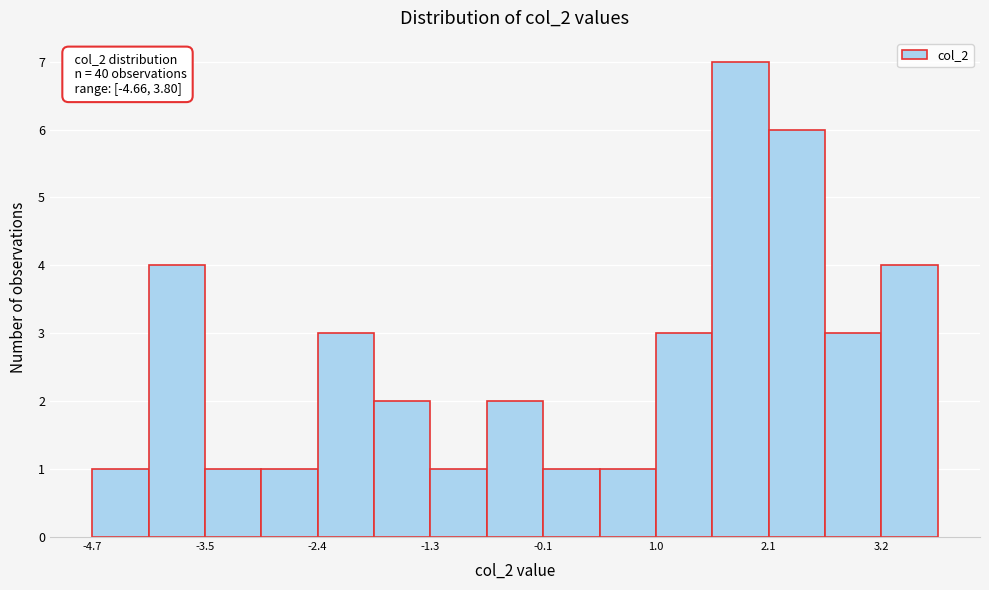

Read against the x-axis, roughly where is the centre of the tallest bar?

1.8